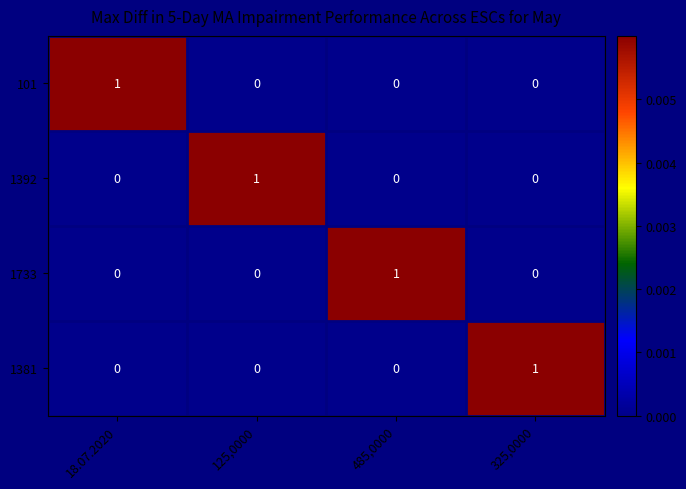

How many 1733 values are between 0 and 1?

4